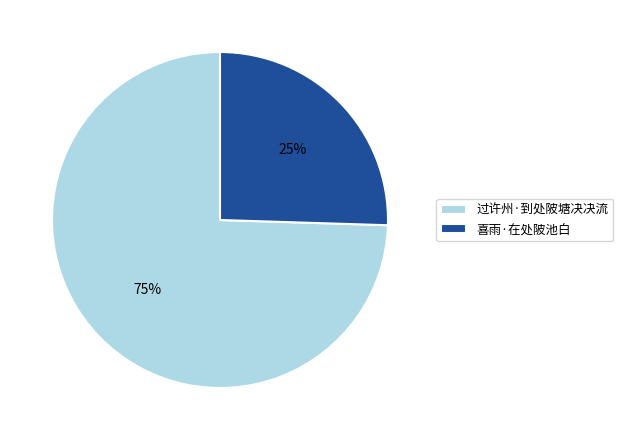

Does 喜雨·在处陂池白 account for over 50% of the chart?

No